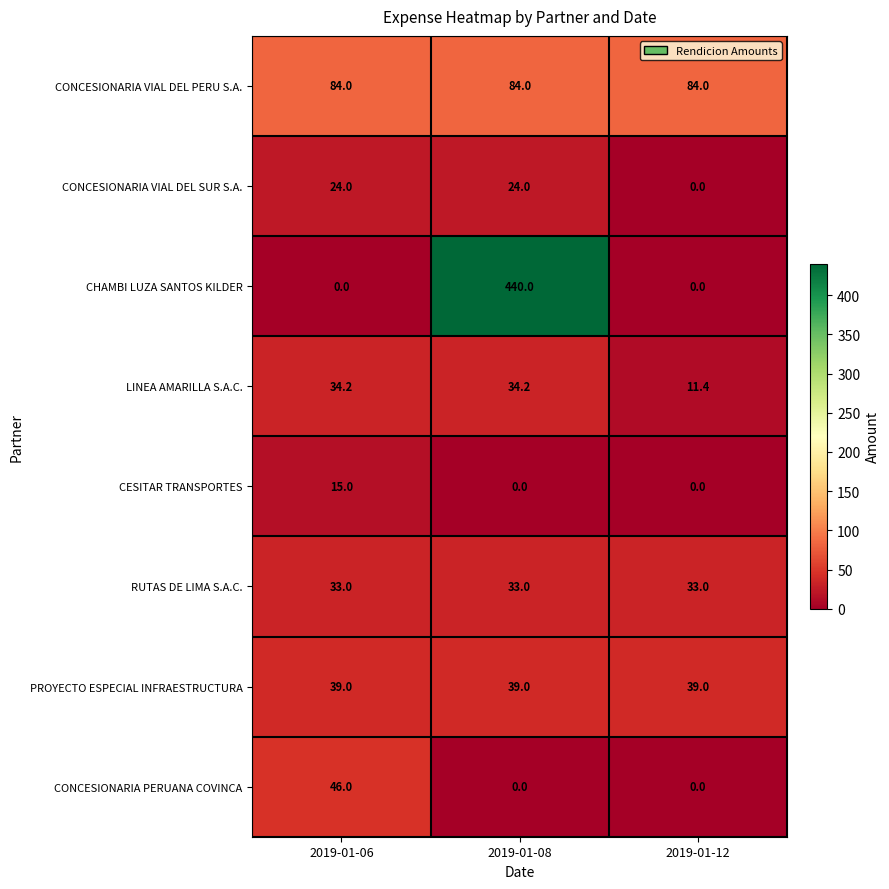

Rank the series by their maximum value, from highest to lowest.

CHAMBI LUZA SANTOS KILDER, CONCESIONARIA VIAL DEL PERU S.A., CONCESIONARIA PERUANA COVINCA, PROYECTO ESPECIAL INFRAESTRUCTURA, LINEA AMARILLA S.A.C., RUTAS DE LIMA S.A.C., CONCESIONARIA VIAL DEL SUR S.A., CESITAR TRANSPORTES